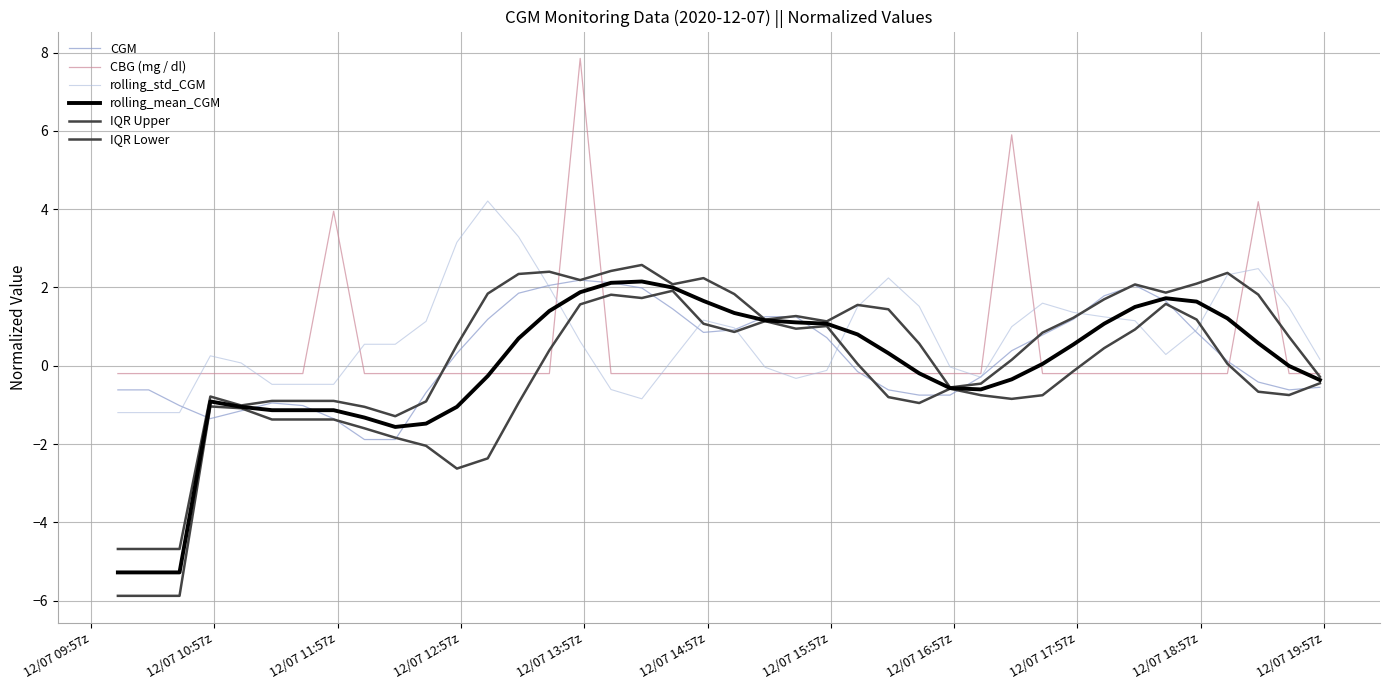

How many lines are shown in the chart?

6